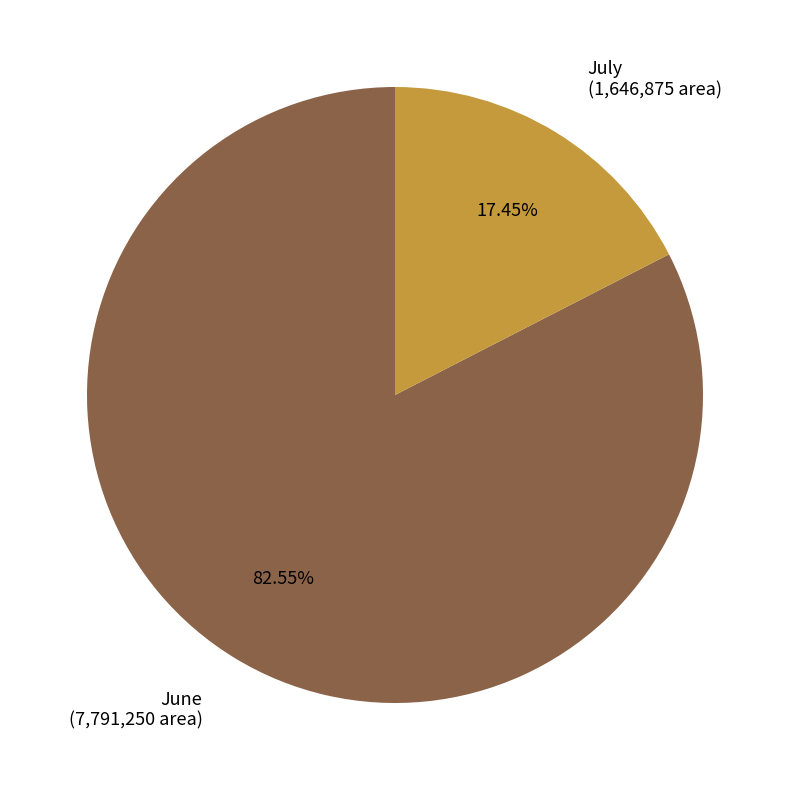

What is the largest slice in the pie chart?

June (7,791,250 area)